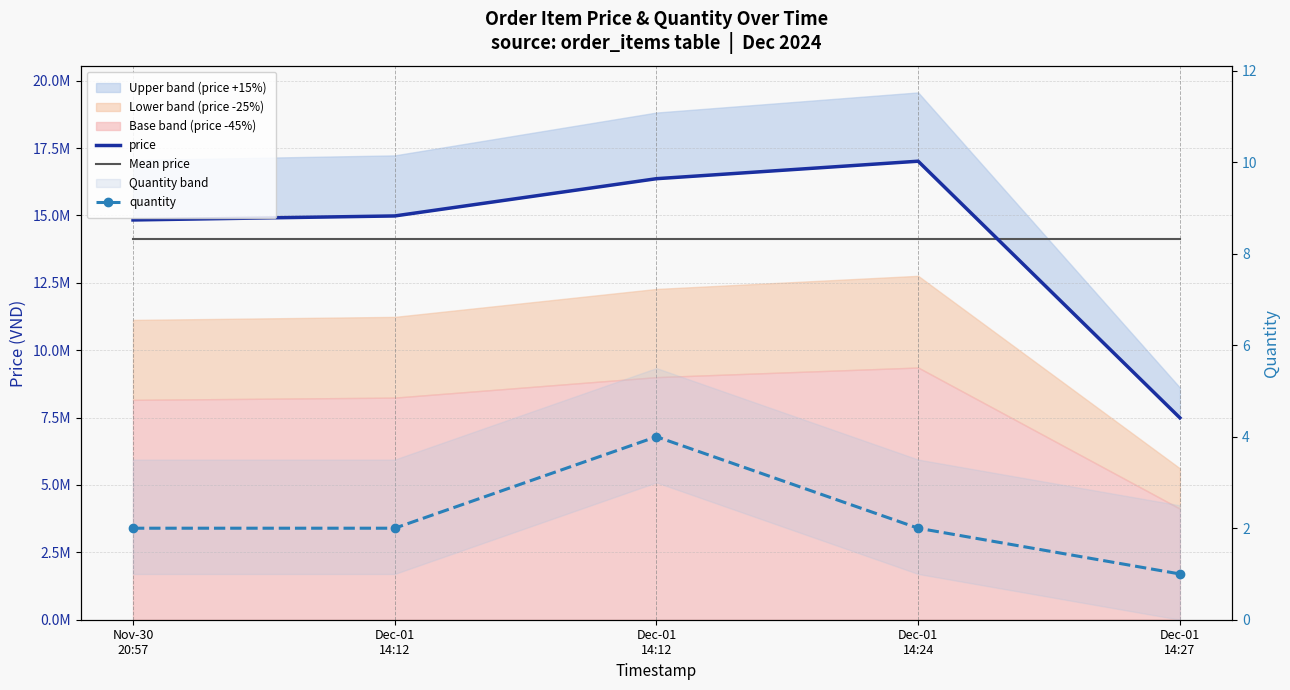

How many categories are shown in the chart?

5